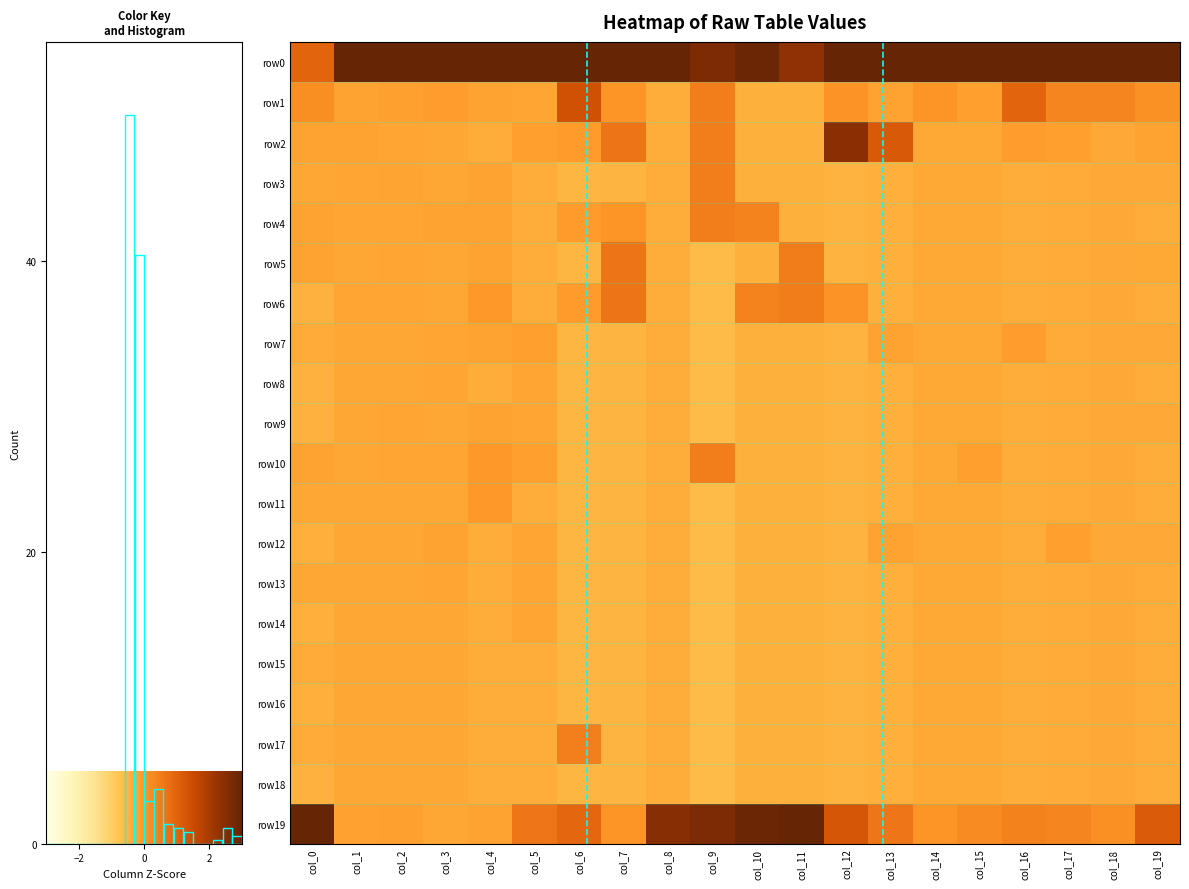

What is the sum of the row19 values at col_7 and col_5?

0.7